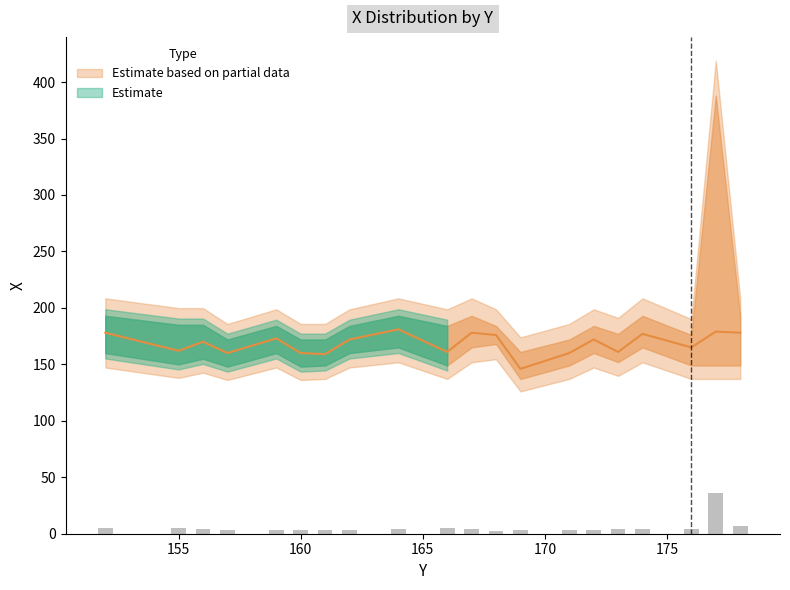

Which category has the highest value in the X_mean series?

164